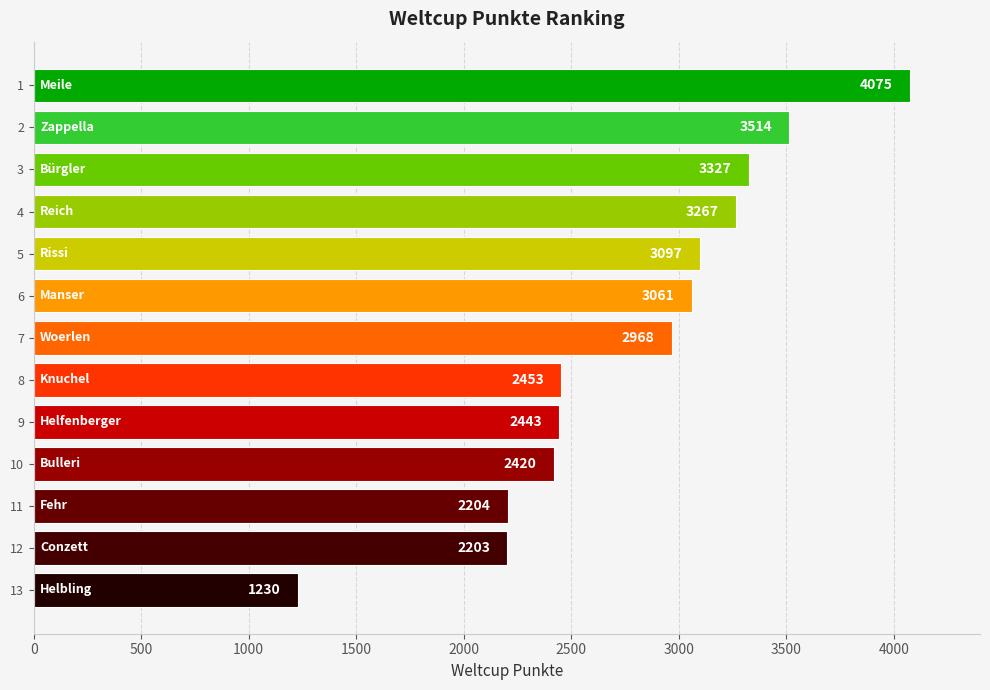

Reading top to bottom, what are all the values shown in this chart?

4075	3514	3327	3267	3097	3061	2968	2453	2443	2420	2204	2203	1230